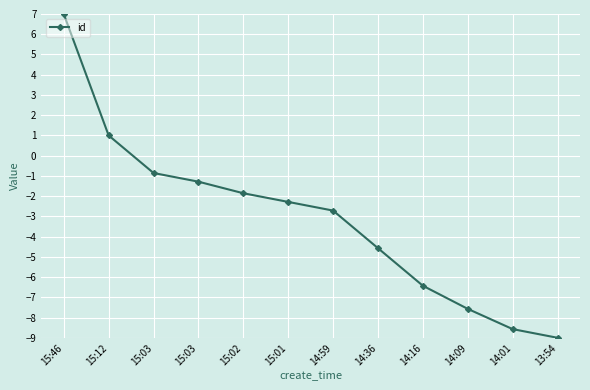

How many lines are shown in the chart?

1